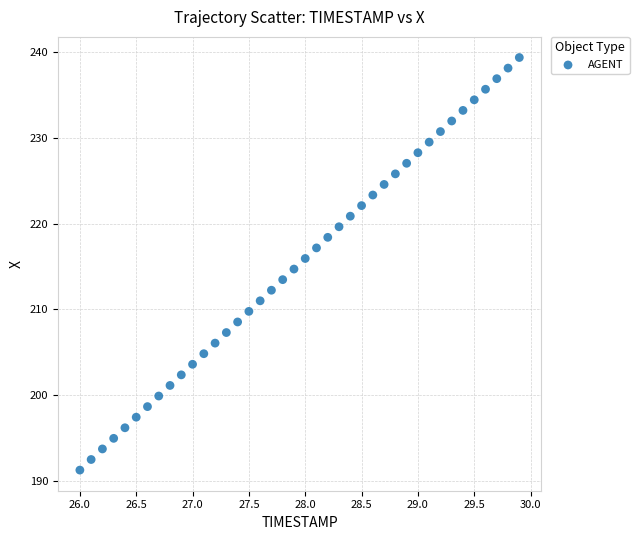

What is the range of Y values (max minus min)?

48.2